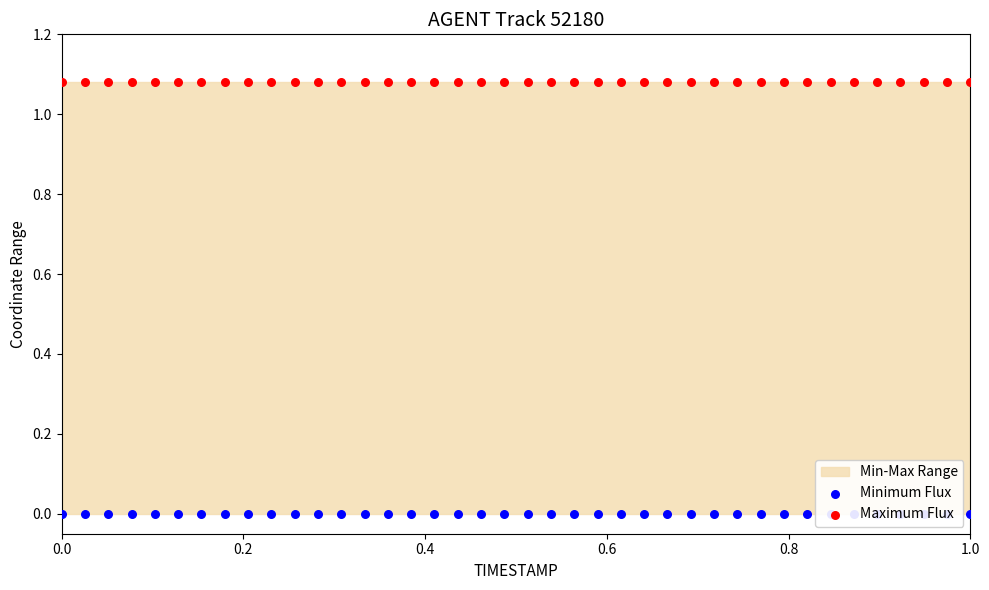

Which series has the largest total across all categories?

Maximum Flux